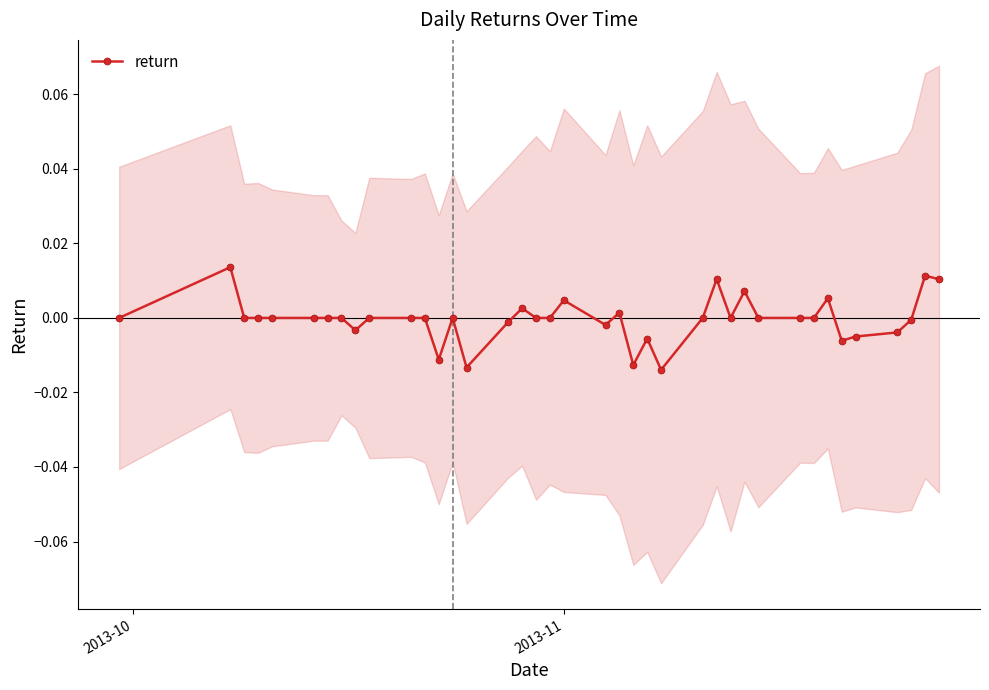

Count the number of values greater than 0.

9